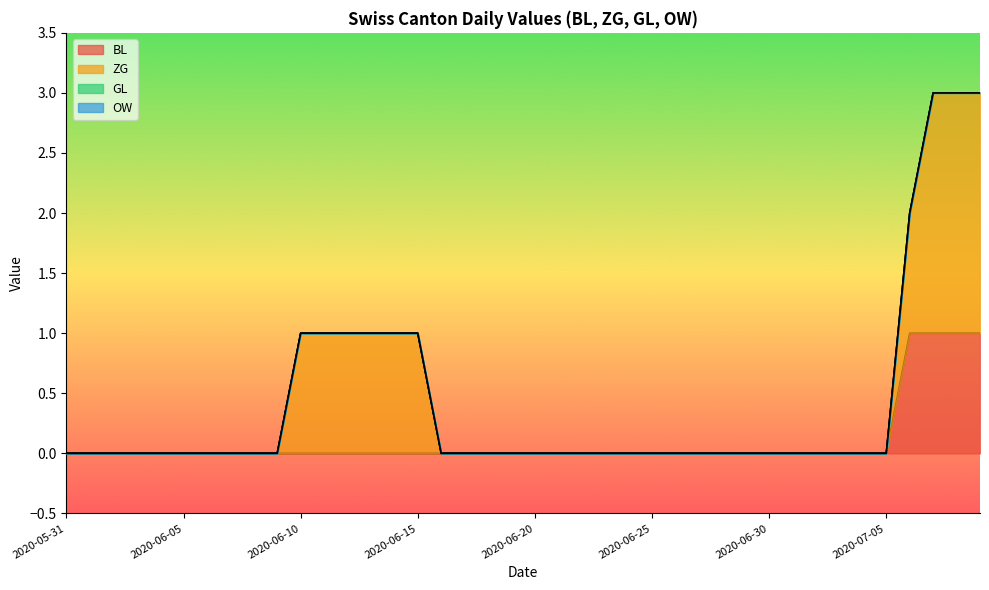

What is the sum of all BL values?

4